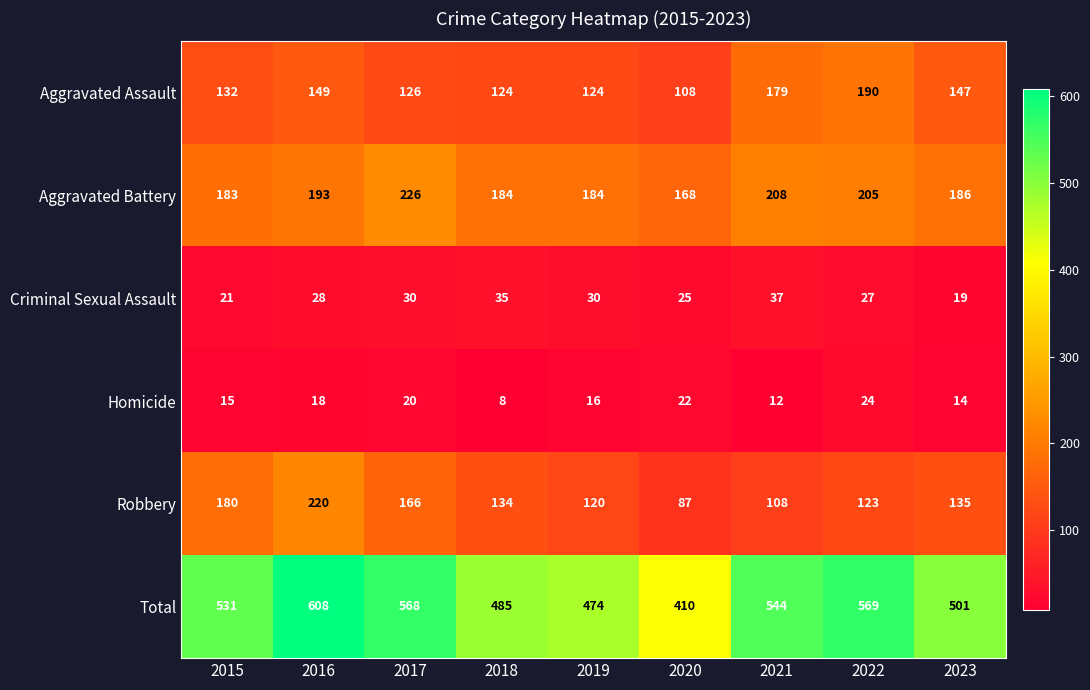

What is the smallest value displayed?

8